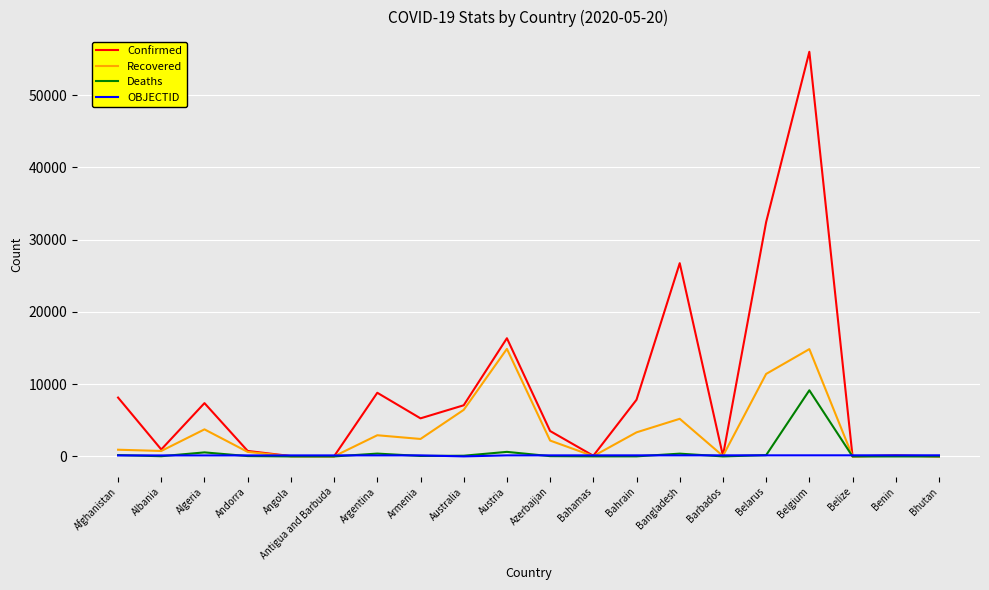

Between Antigua and Barbuda and Bahrain, which series saw the biggest shift?

Confirmed